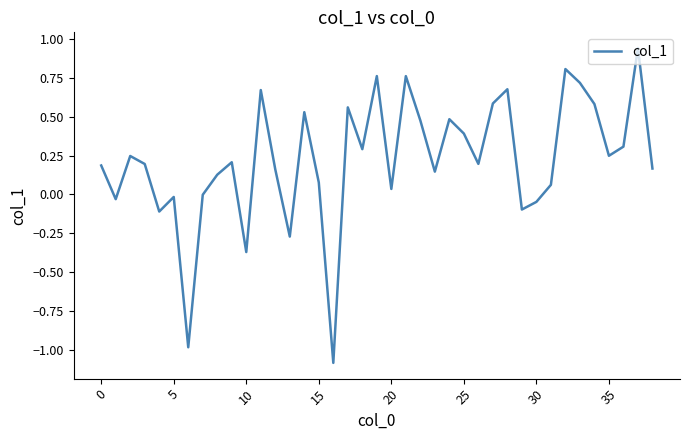

What is the smallest value displayed?

-1.1